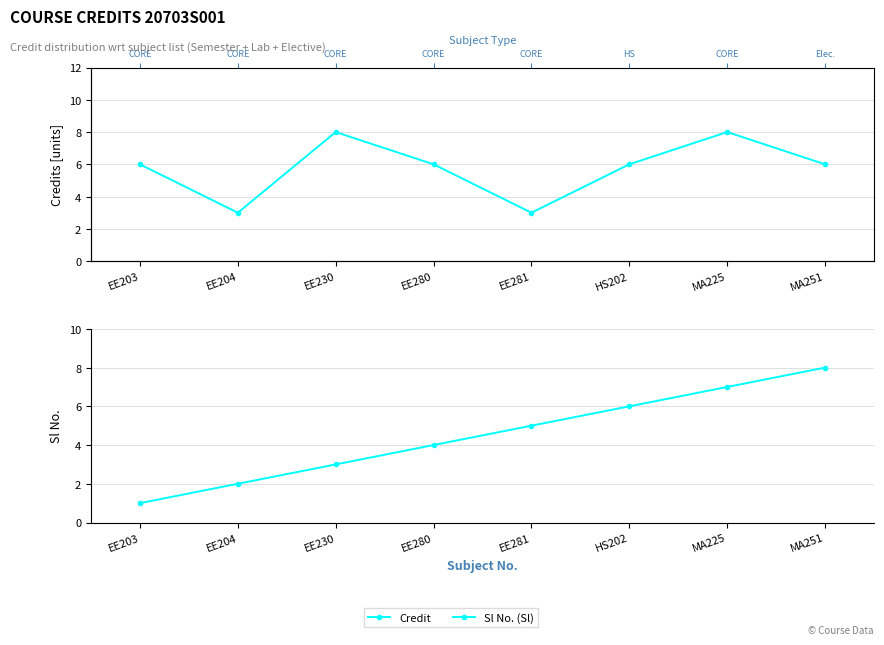

At which label does Credit reach its minimum?

EE204